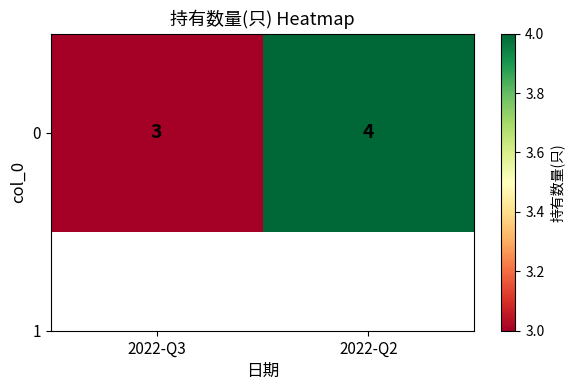

What is the greatest value displayed?

4